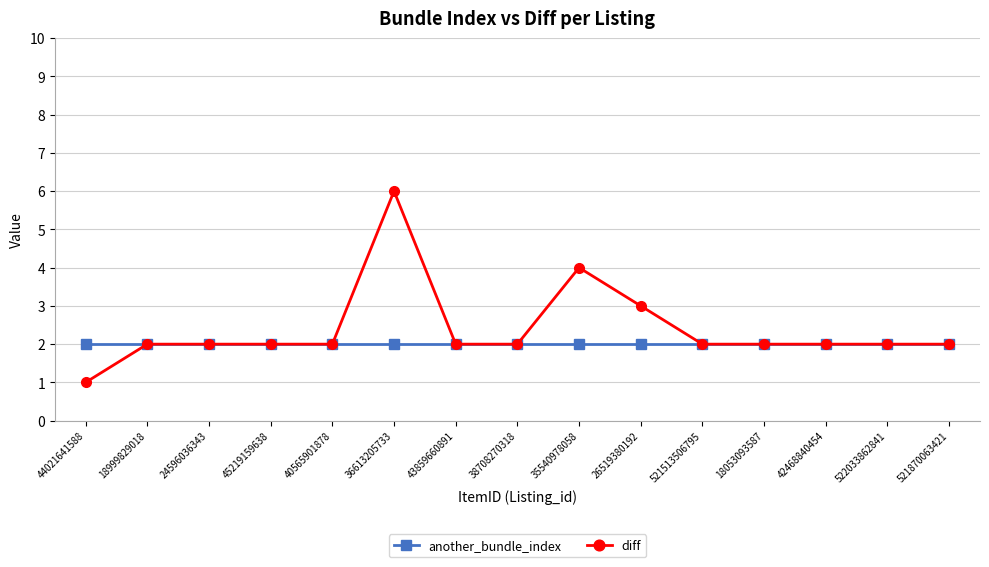

How many lines are shown in the chart?

2